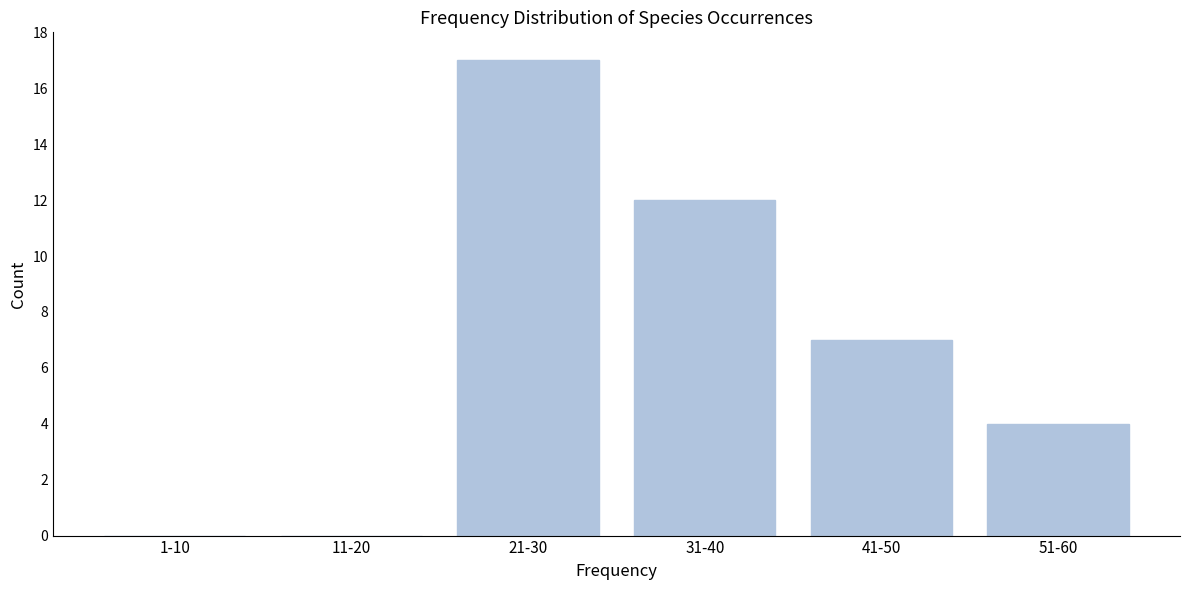

Reading left to right, transcribe all the data shown in this chart.

1-10=0	11-20=0	21-30=17	31-40=12	41-50=7	51-60=4